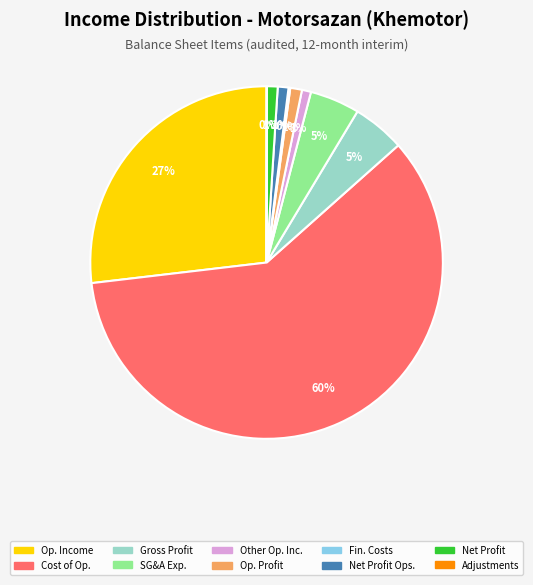

To the nearest percent, what is the average slice percentage?

10%